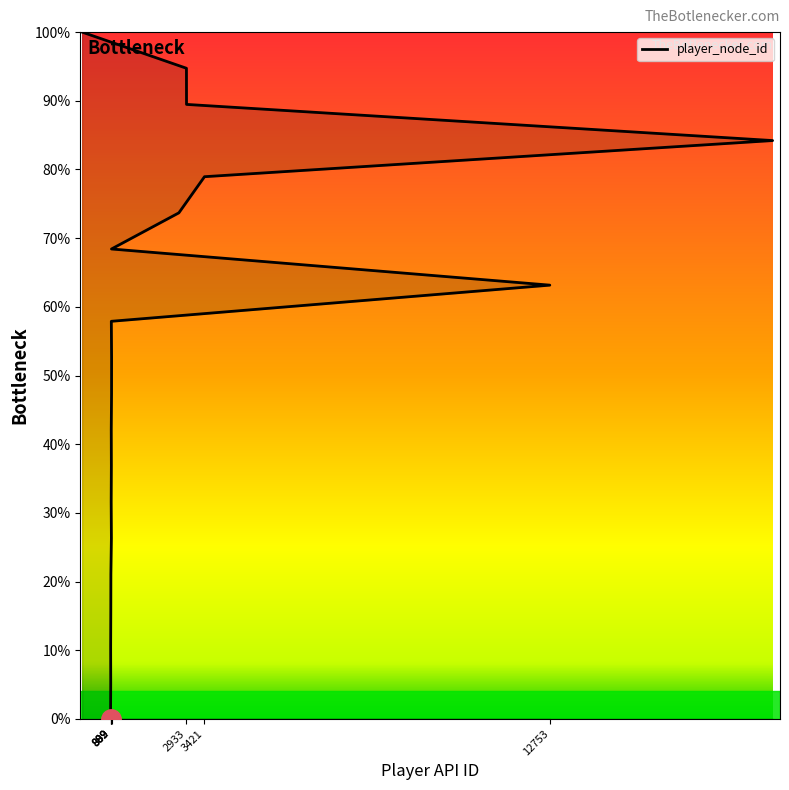

Is this an area chart (filled region under the line)?

No